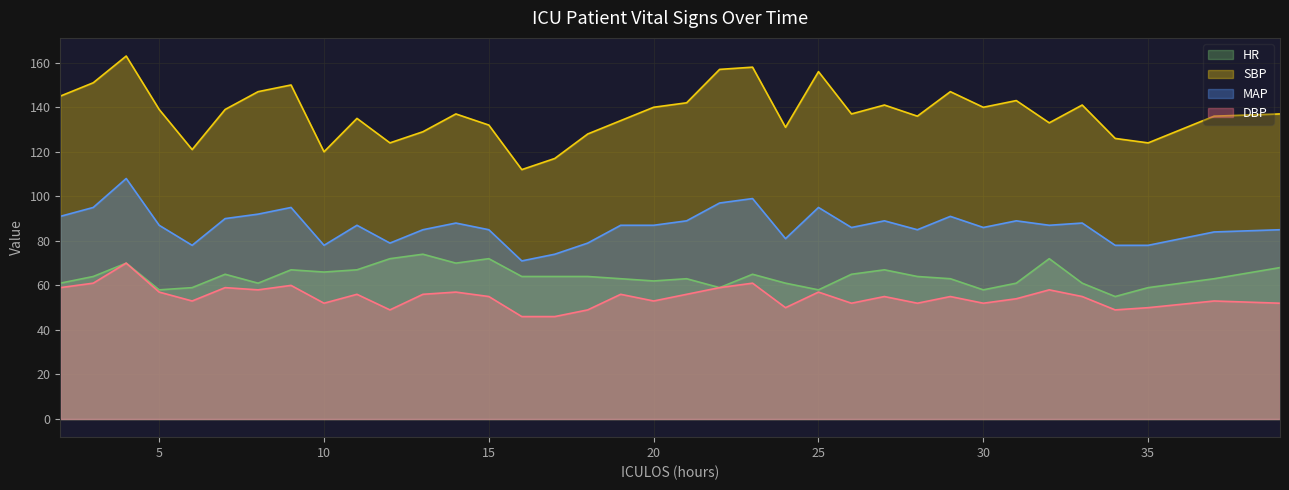

Reading left to right, list all the values displayed in this chart.

HR: 61	64	70	58	59	65	61	67	66	67	72	74	70	72	64	64	64	63	62	63	59	65	61	58	65	67	64	63	58	61	72	61	55	59	63	68
SBP: 145	151	163	139	121	139	147	150	120	135	124	129	137	132	112	117	128	134	140	142	157	158	131	156	137	141	136	147	140	143	133	141	126	124	136	137
MAP: 91	95	108	87	78	90	92	95	78	87	79	85	88	85	71	74	79	87	87	89	97	99	81	95	86	89	85	91	86	89	87	88	78	78	84	85
DBP: 59	61	70	57	53	59	58	60	52	56	49	56	57	55	46	46	49	56	53	56	59	61	50	57	52	55	52	55	52	54	58	55	49	50	53	52